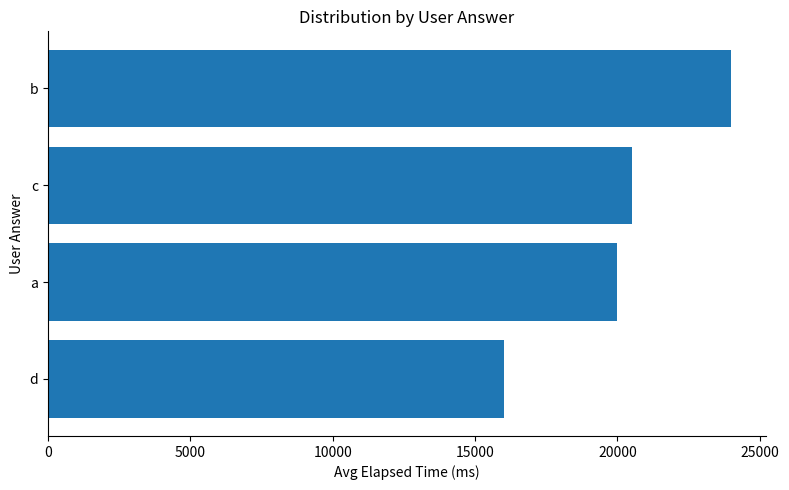

What is the change in value from d to a?

+4000